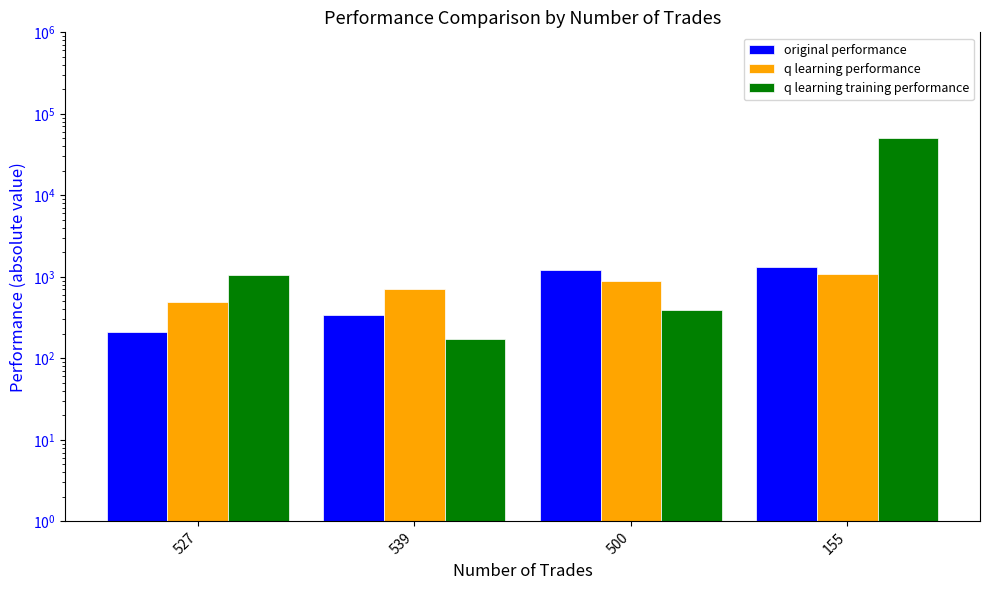

List the labels in order of q learning performance value, largest first.

155, 500, 539, 527